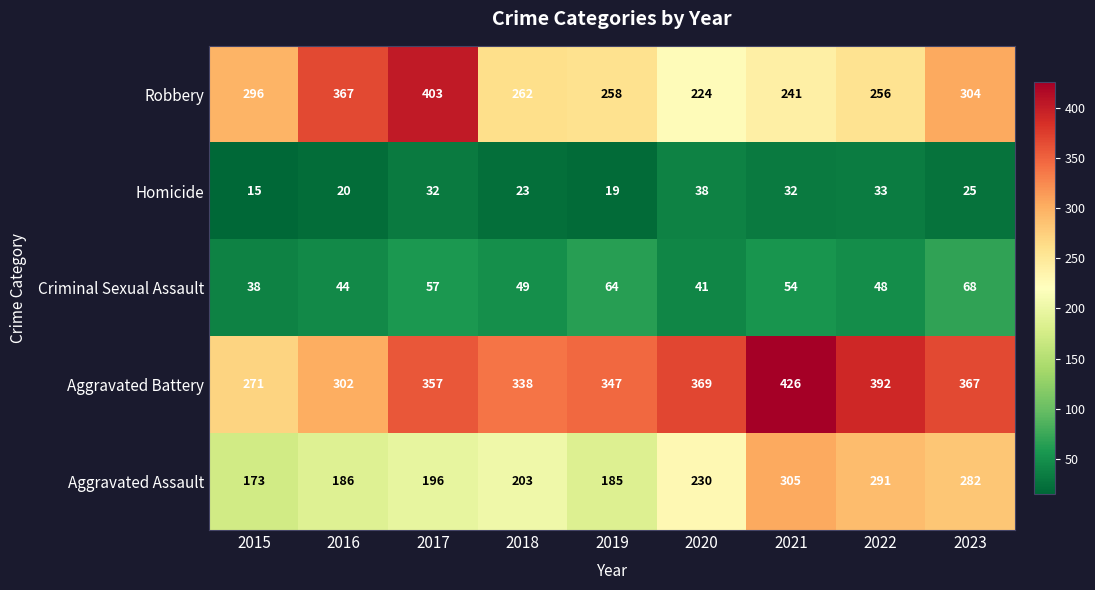

True or false: Criminal Sexual Assault has a value of 54 at 2021.

True